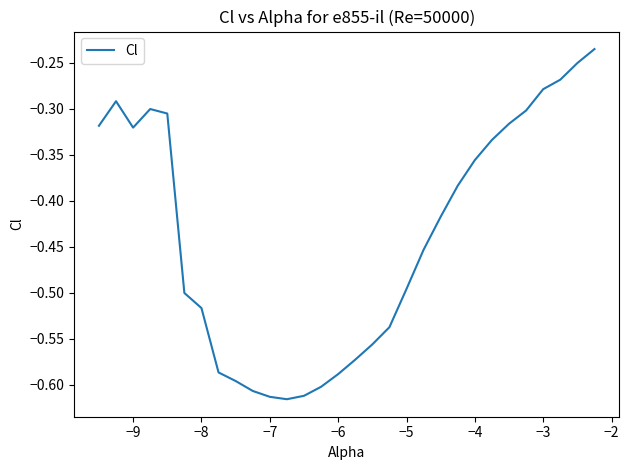

How many lines are shown in the chart?

1